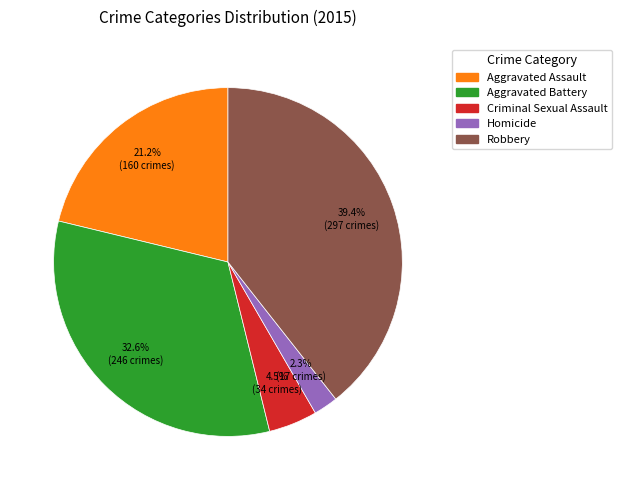

Is it true that Robbery is 39% of the pie?

True